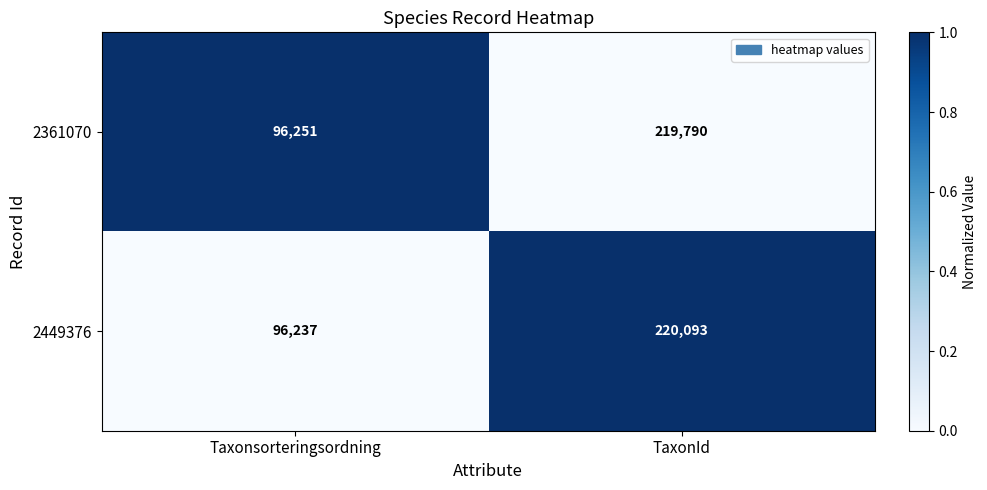

At which category is the sum across all series the highest?

TaxonId